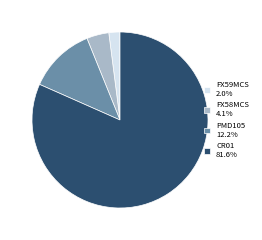

The CR01 slice represents 82% of the pie. True or false?

True